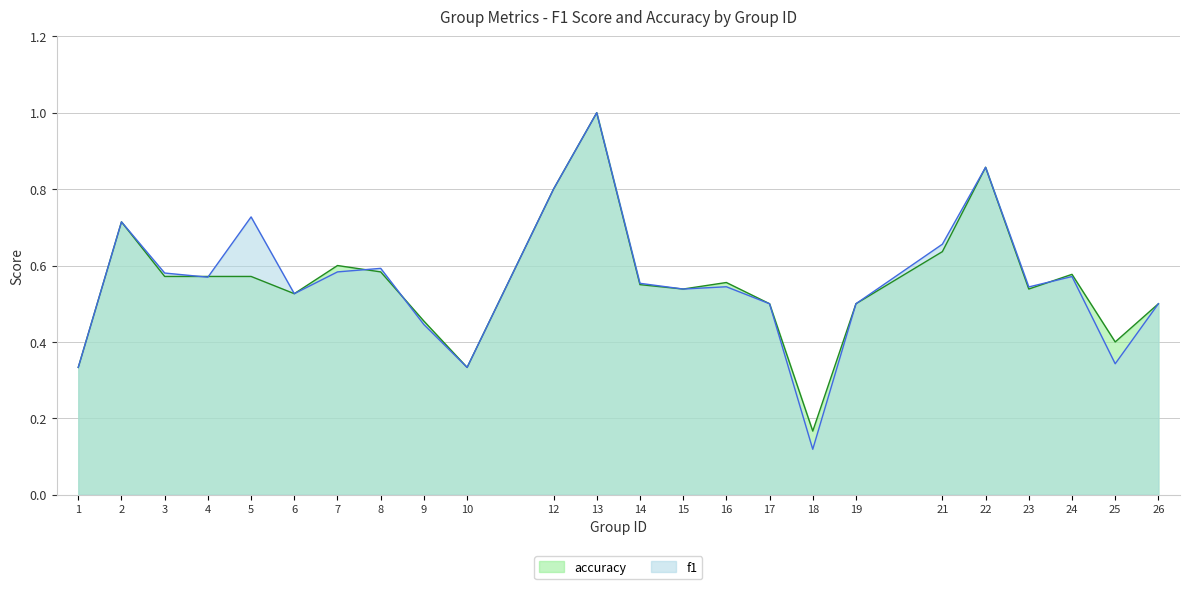

Read the f1 value at 3.

0.6